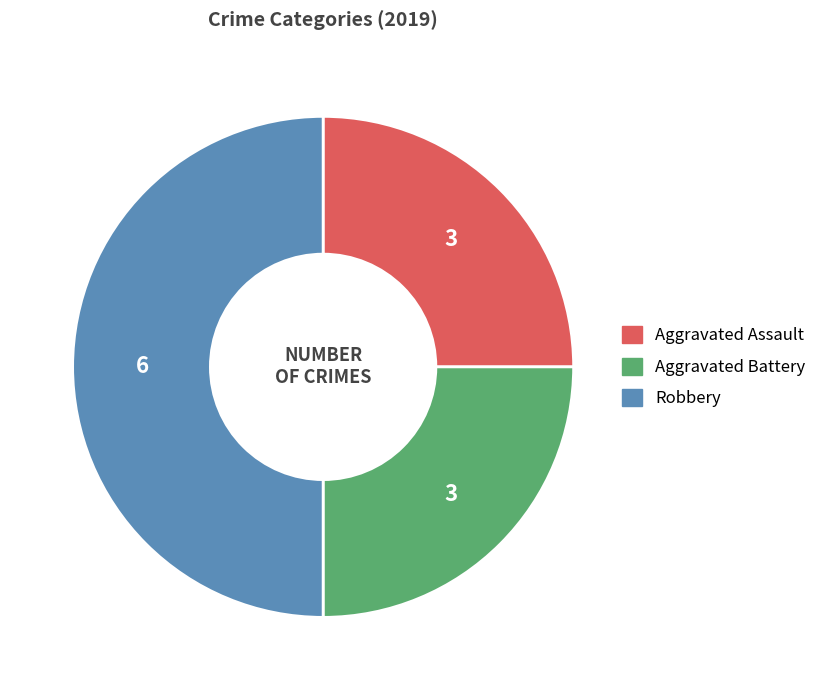

Combined, do Aggravated Assault and Robbery account for over 50%?

Yes